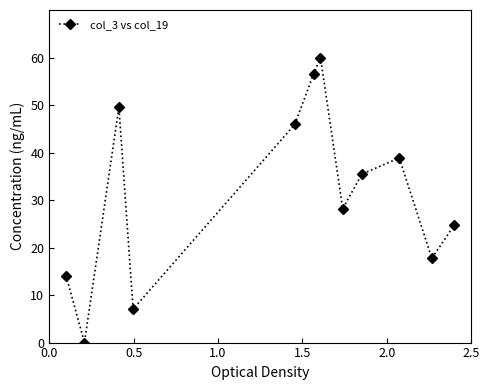

What is the greatest value displayed?

60.0